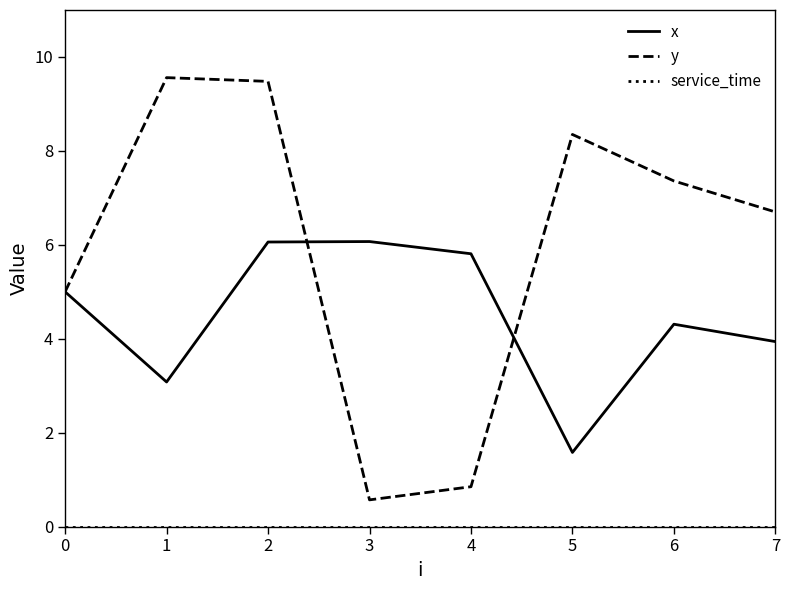

Is it true that y equals 4.2 at 7?

False